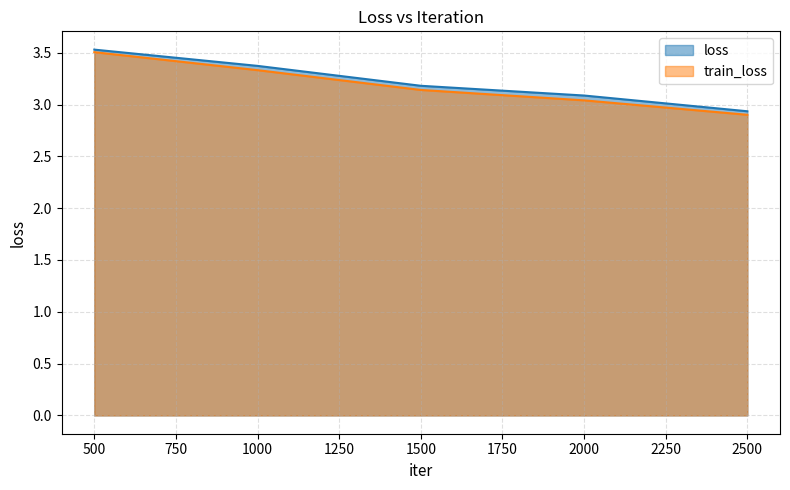

What is the sum of all loss values?

16.1